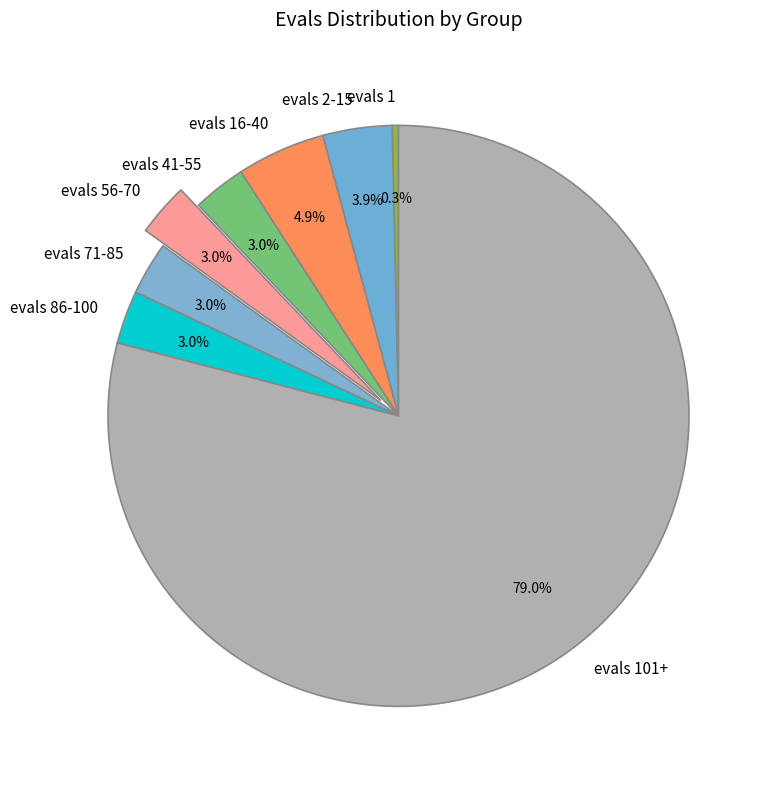

Approximately how many times larger is the value at evals 71-85 compared to evals 2-15?

0.8